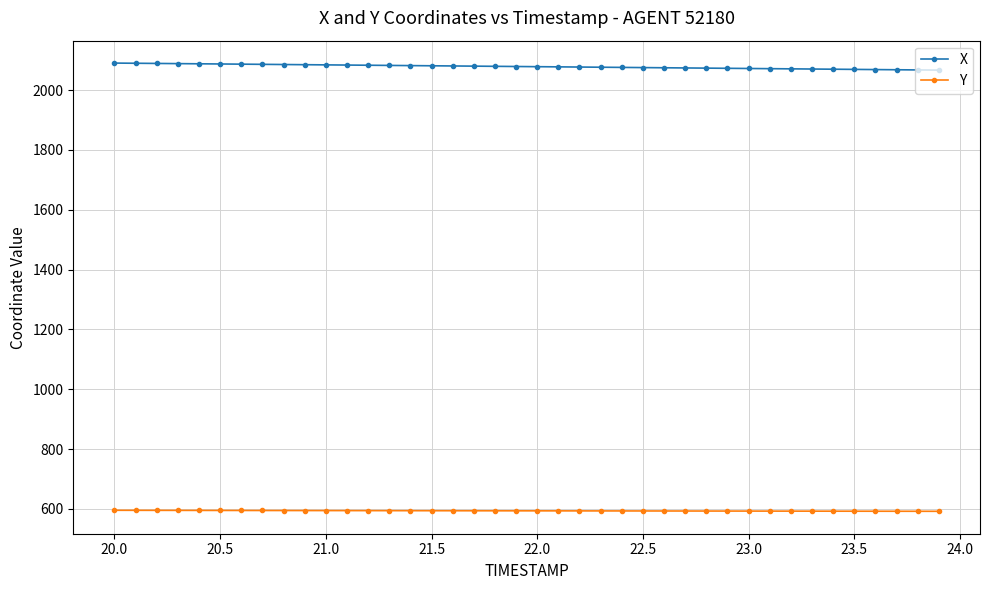

True or false: Y and X cross at least once.

False